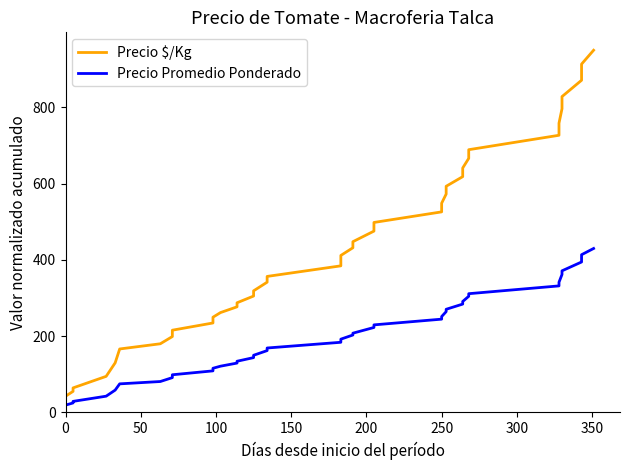

What is the difference between the maximum and minimum values in the Precio Promedio Ponderado series?

419.1